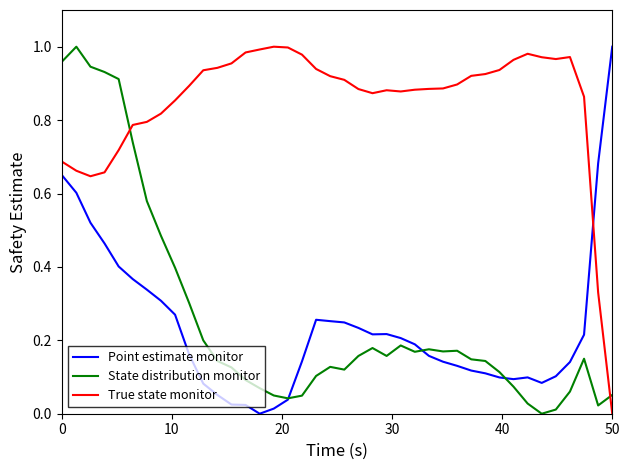

How many categories are shown in the chart?

40